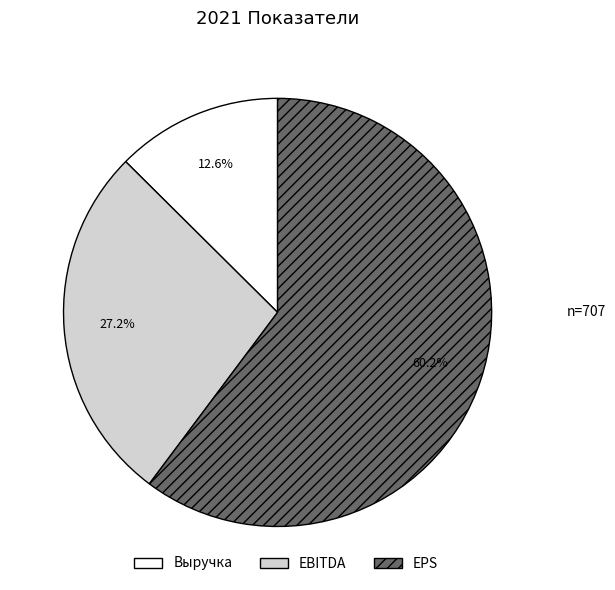

Is it true that Выручка is 19% of the pie?

False